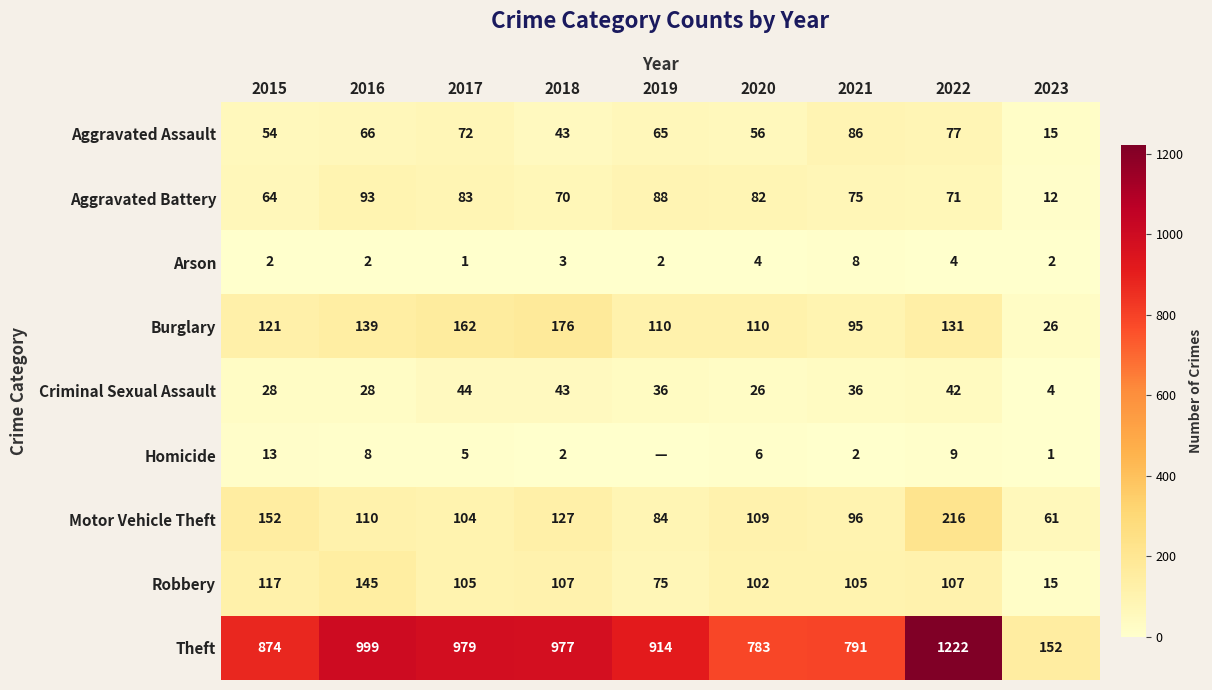

At which label is Aggravated Battery closest to 52?

2015